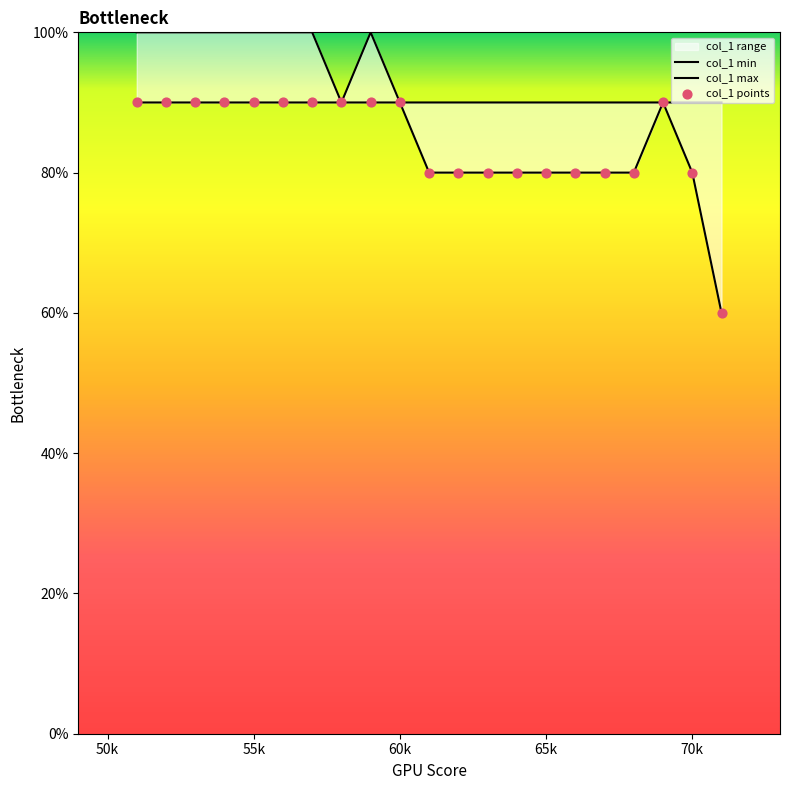

Is the value of col_1 max at 14 greater than the value of col_1 min at 13?

Yes